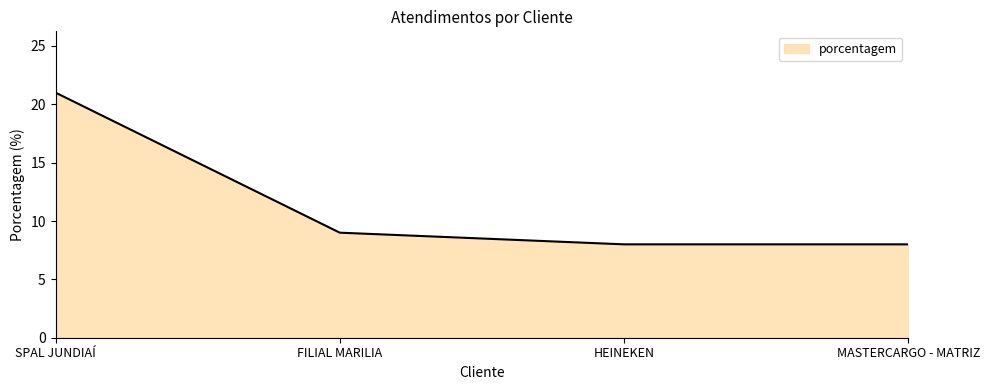

How many lines are shown in the chart?

1